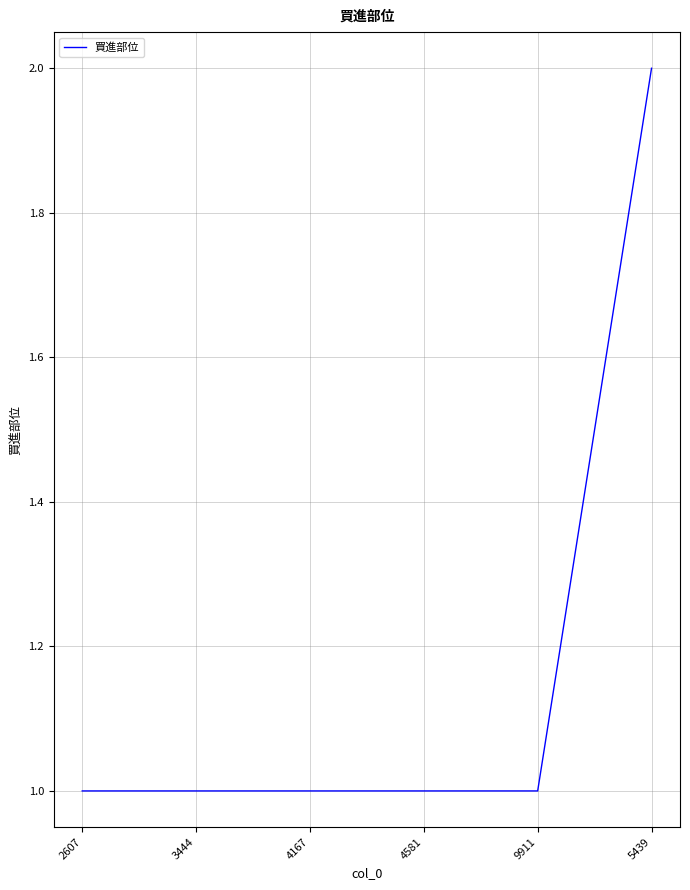

Which has a higher value, 3444 or 5439?

5439